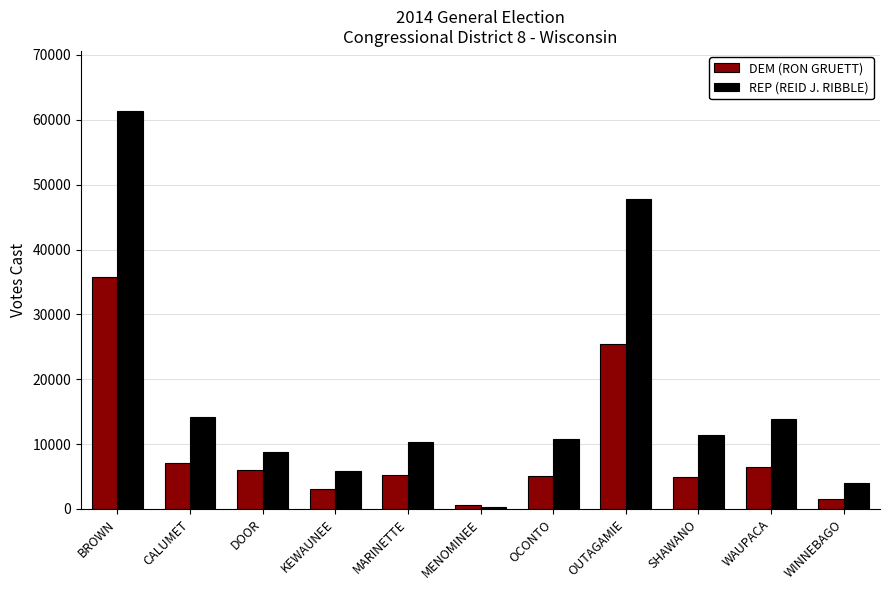

List the series in order of their peak value, highest first.

REP (REID J. RIBBLE), DEM (RON GRUETT)